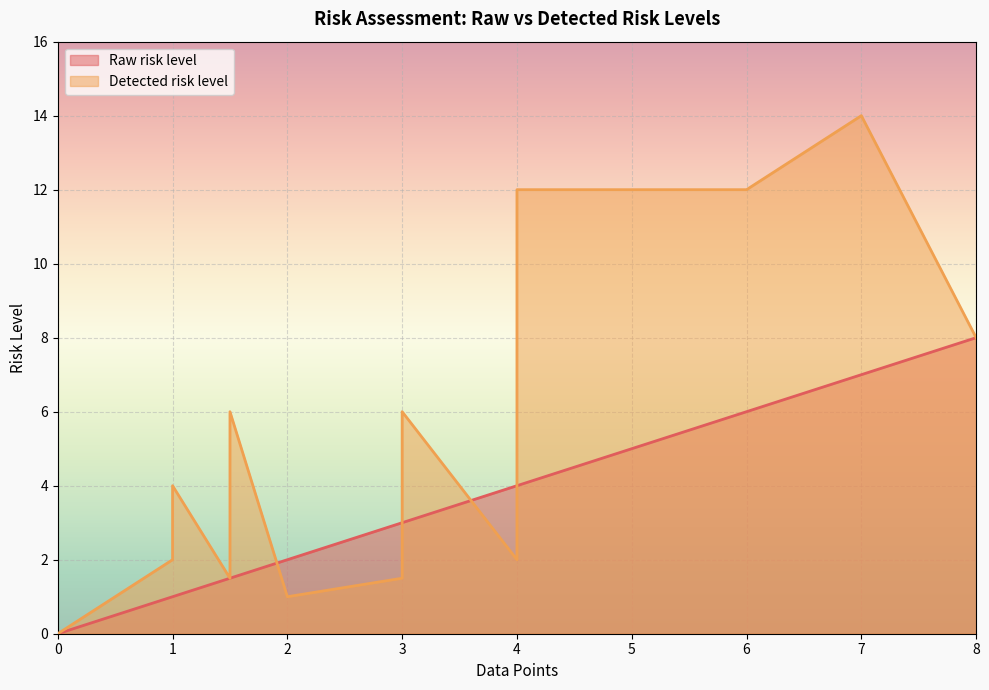

What is the sum of the Detected risk level values at 16 and 1?

15.0